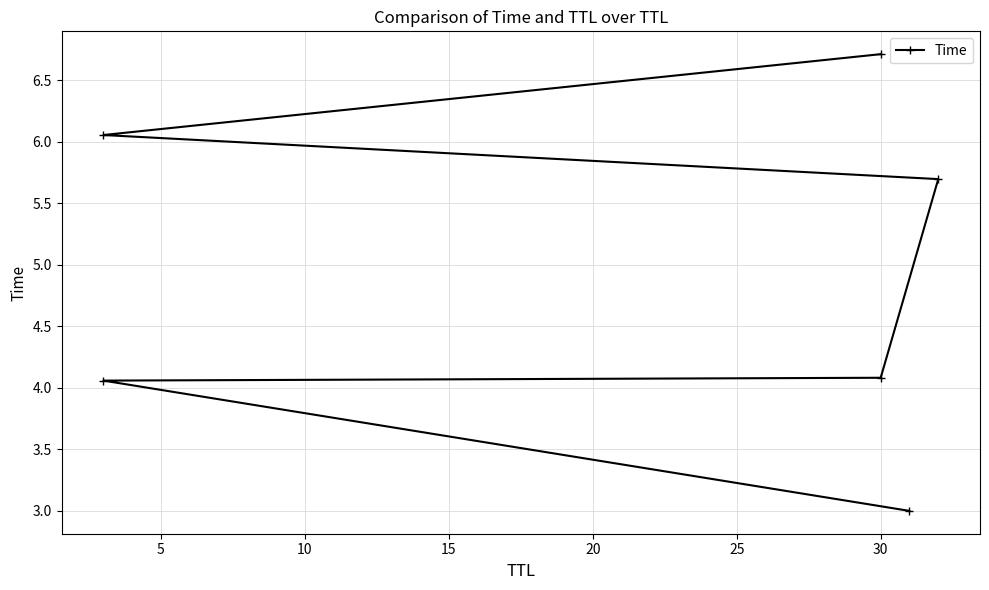

The value at 30 is 6.7. True or false?

True